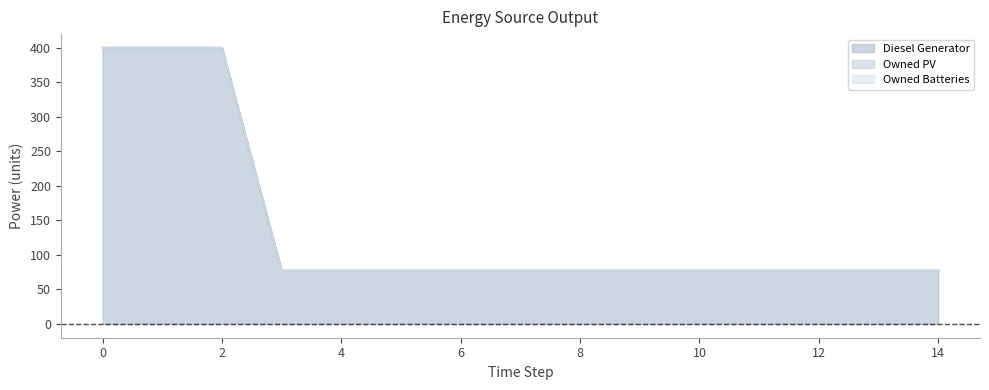

The value of Owned Batteries at 8 is 0. True or false?

True